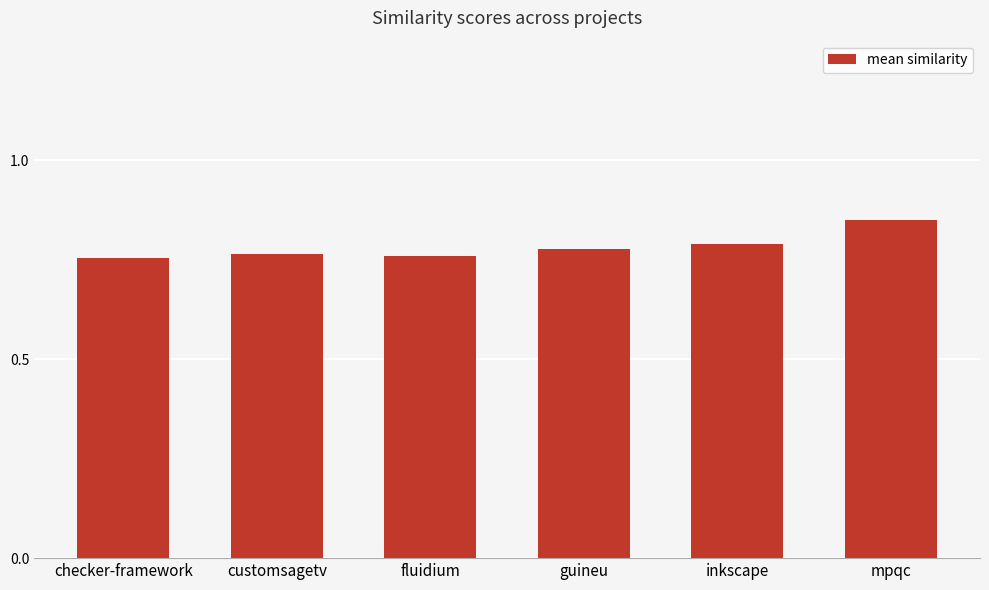

The chart shows a value of 1.1 at checker-framework. True or false?

False